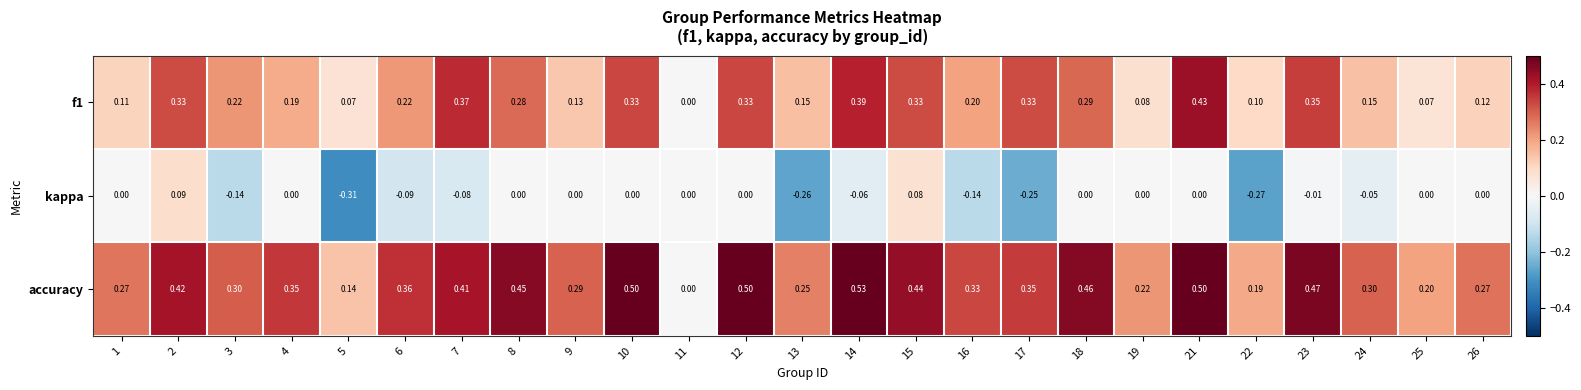

Is the value of kappa at 15 greater than the value of accuracy at 14?

No